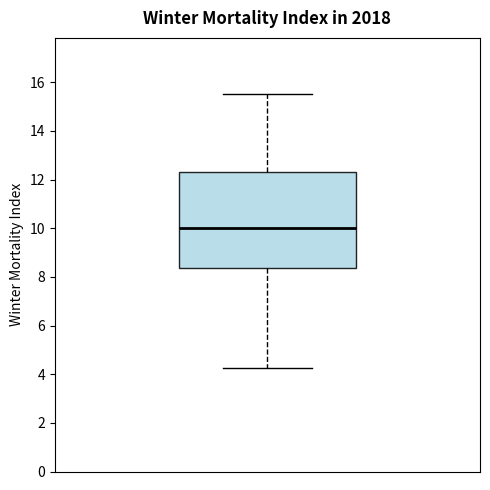

Where does the lower whisker of the box end on the y-axis? The values are not printed on the chart, so give them approximately, as read against the axis.

4.2